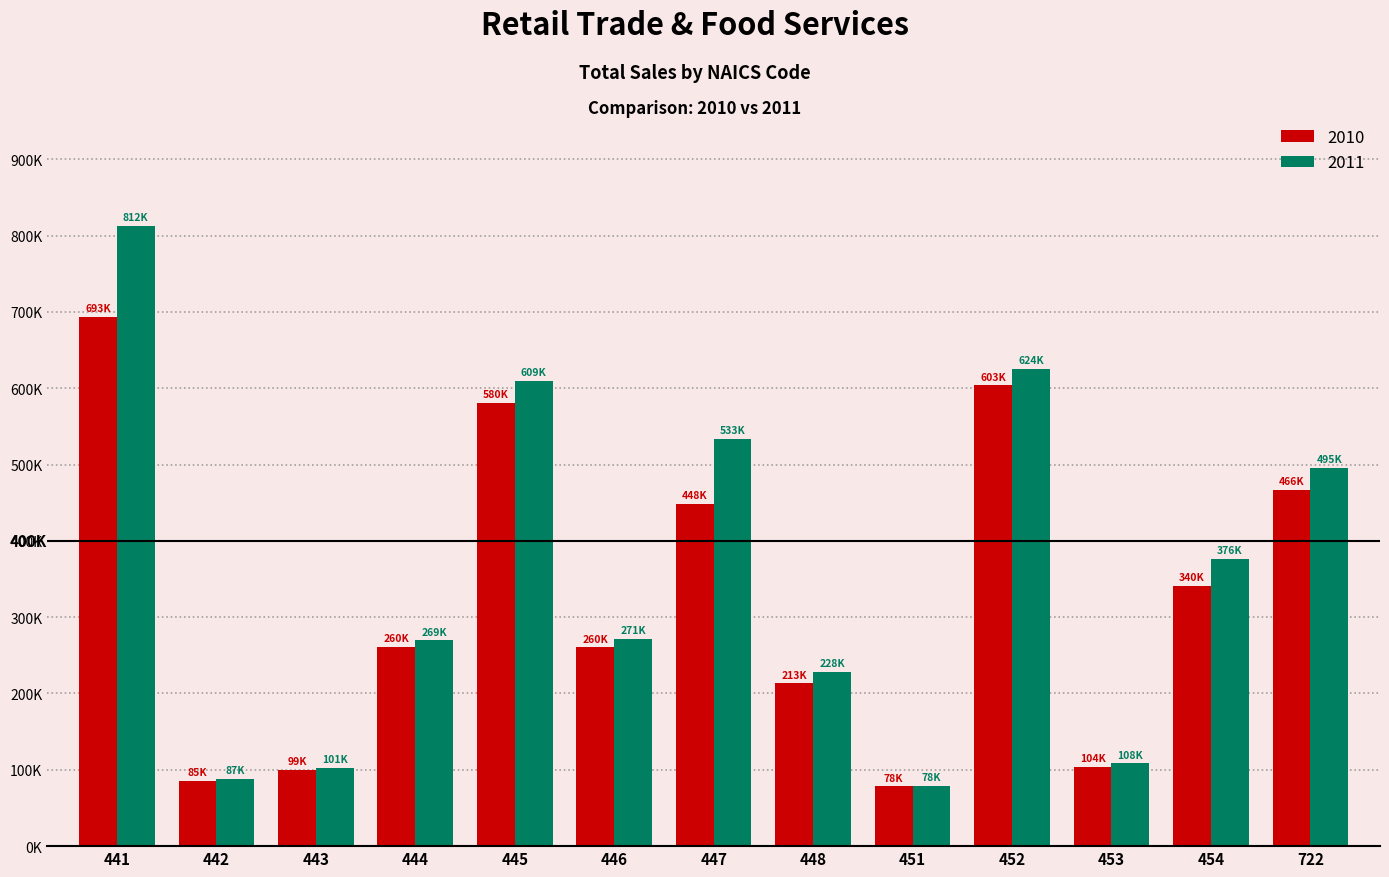

At 453, list the series in order from largest to smallest.

2011, 2010